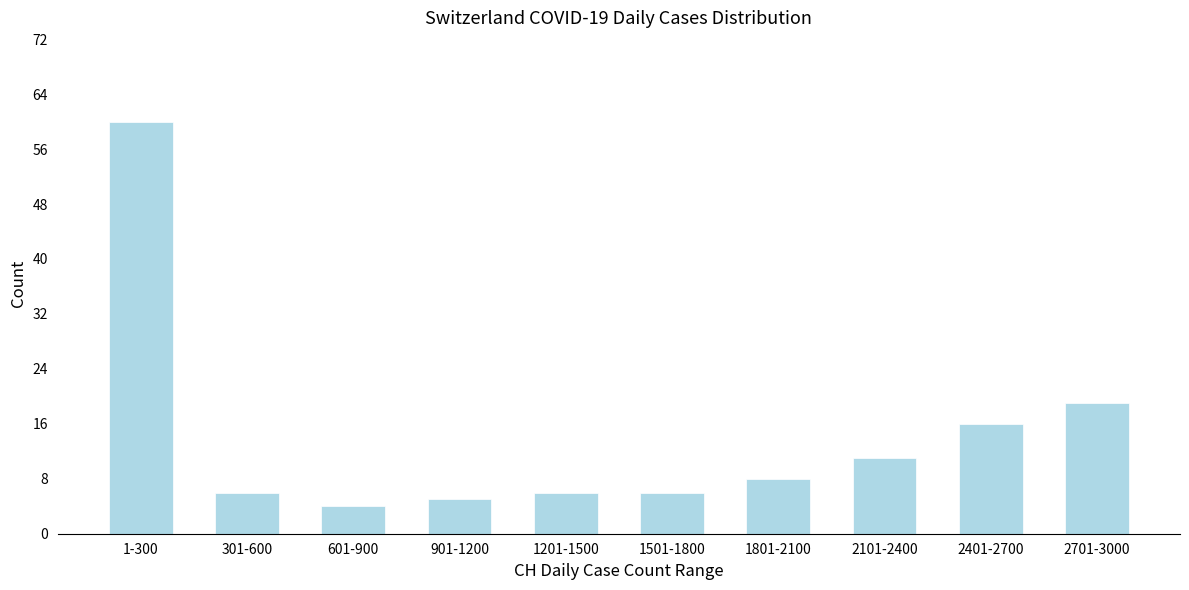

Reading left to right, list all the values displayed in this chart.

1-300=60	301-600=6	601-900=4	901-1200=5	1201-1500=6	1501-1800=6	1801-2100=8	2101-2400=11	2401-2700=16	2701-3000=19